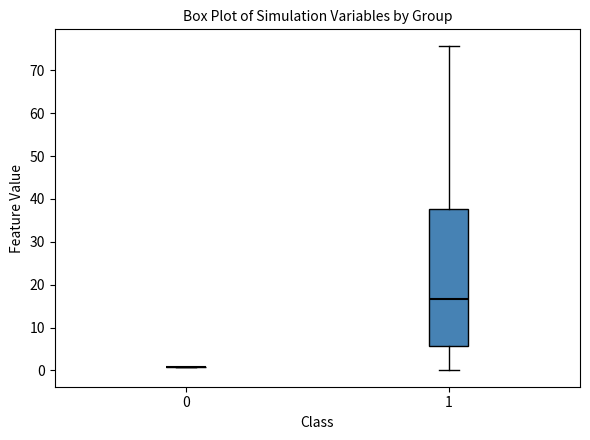

Reading left to right, transcribe this box plot: for each box, give where its median line is, the range the box spans, and where its two whiskers end, as read against the y-axis. The values are not printed on the chart, so give them approximately, as read against the axis.

0: box collapsed to a line at 1, whiskers 1 to 1
1: median 17, box 6 to 38, whiskers 0 to 76